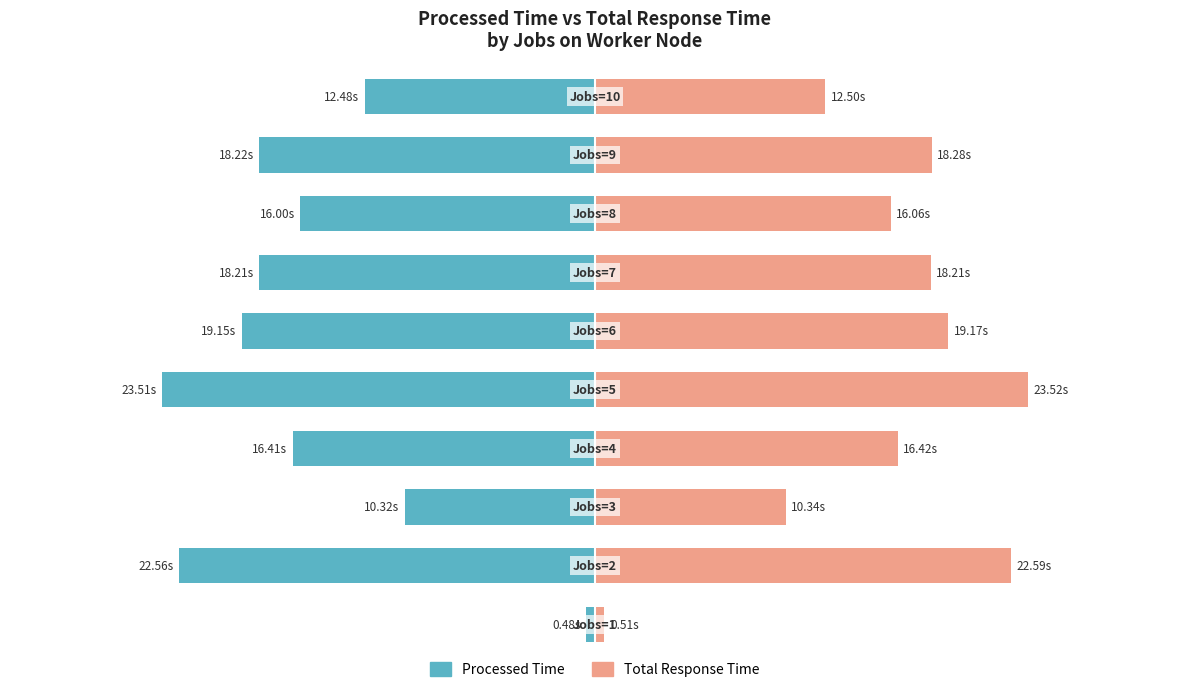

What is the sum of all Total Response Time values?

157.6